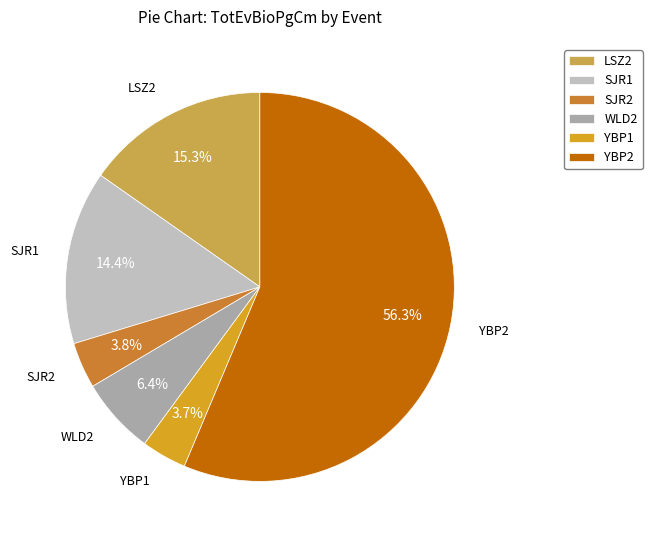

Which slice represents more than half of the pie?

YBP2